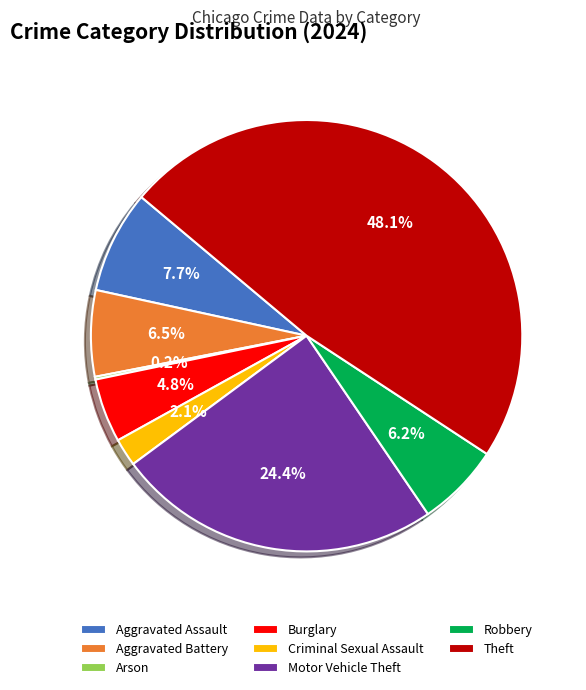

Is Burglary the majority of the pie?

No